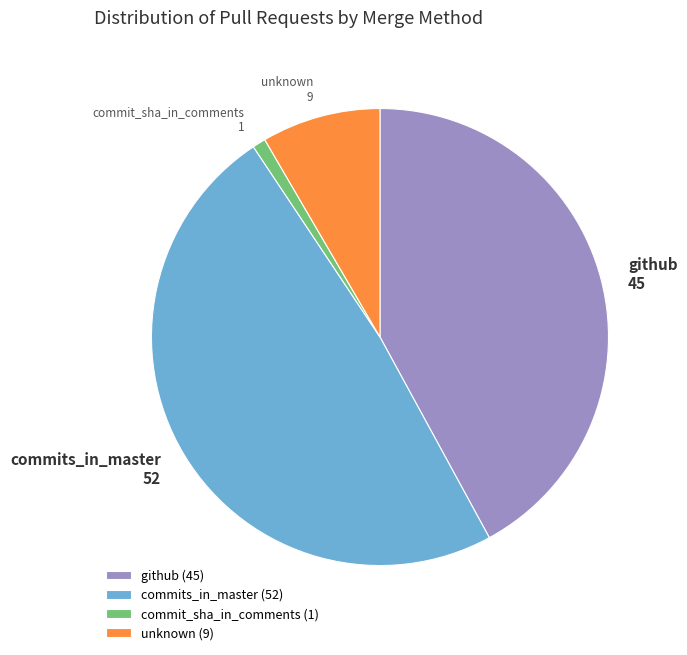

Do unknown and commit_sha_in_comments together represent more than half of the pie?

No